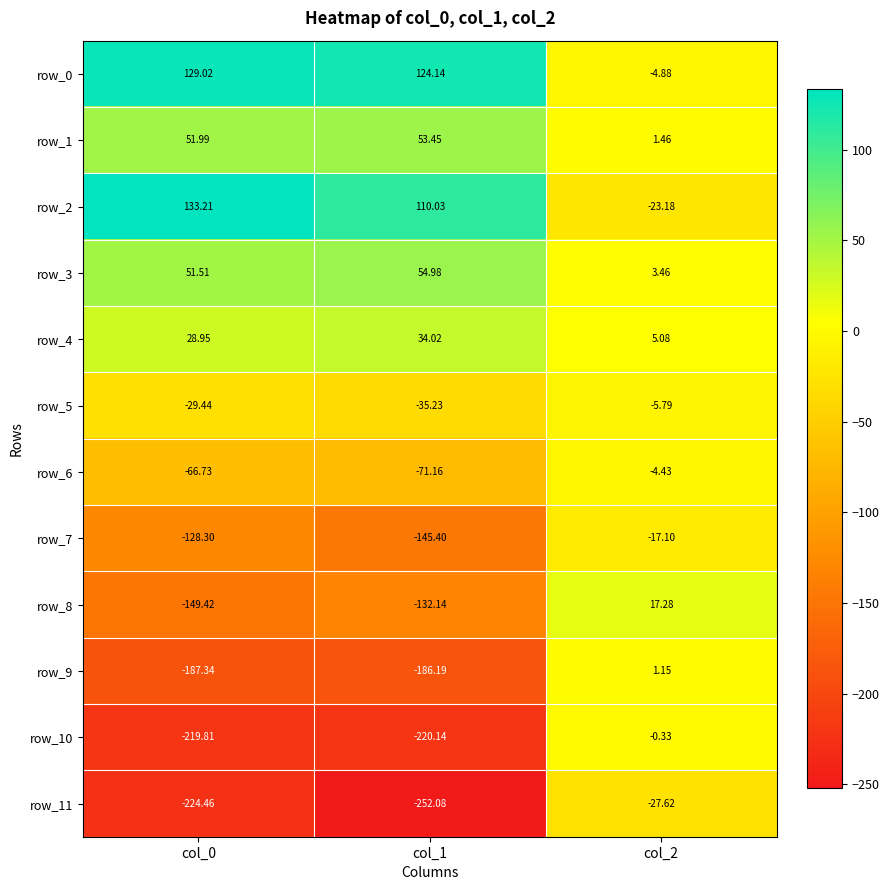

What is the lowest value of the row_4 series?

5.1